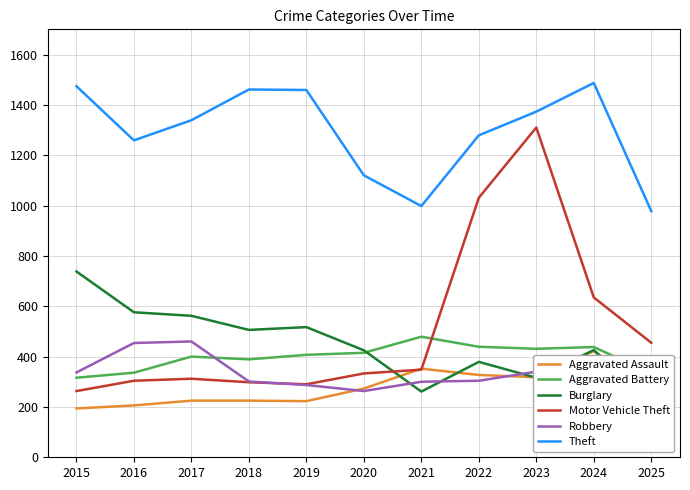

At which label is Motor Vehicle Theft closest to 786?

2024